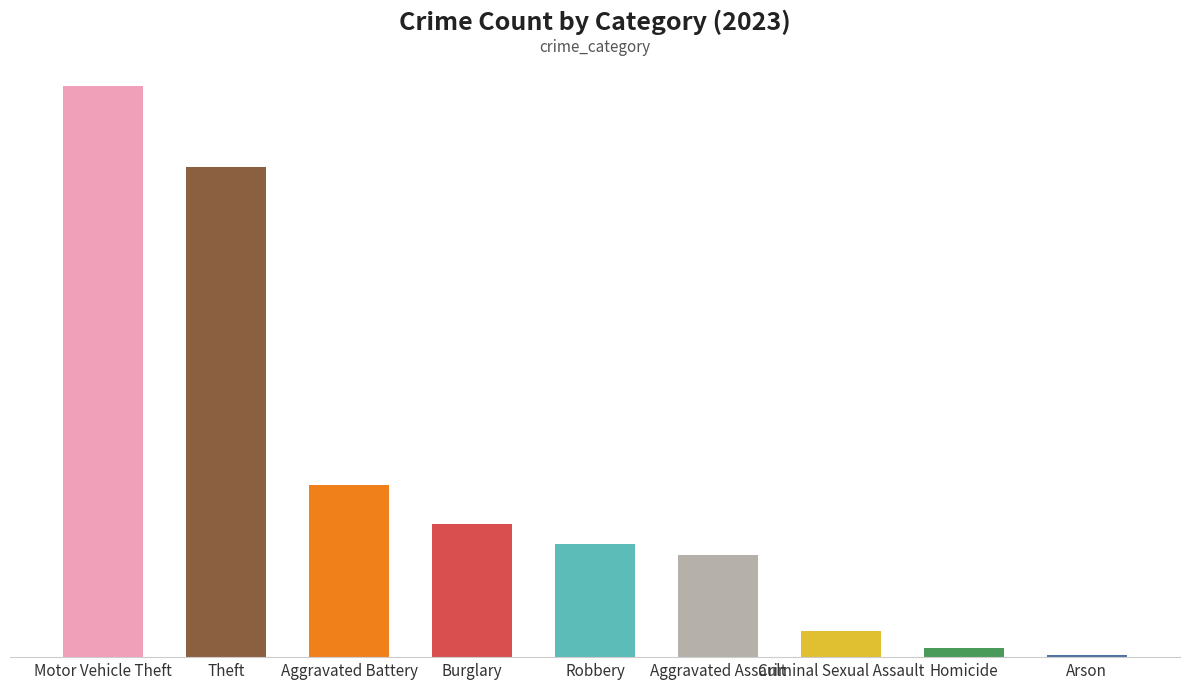

What is the difference between the values at Aggravated Battery and Motor Vehicle Theft?

304